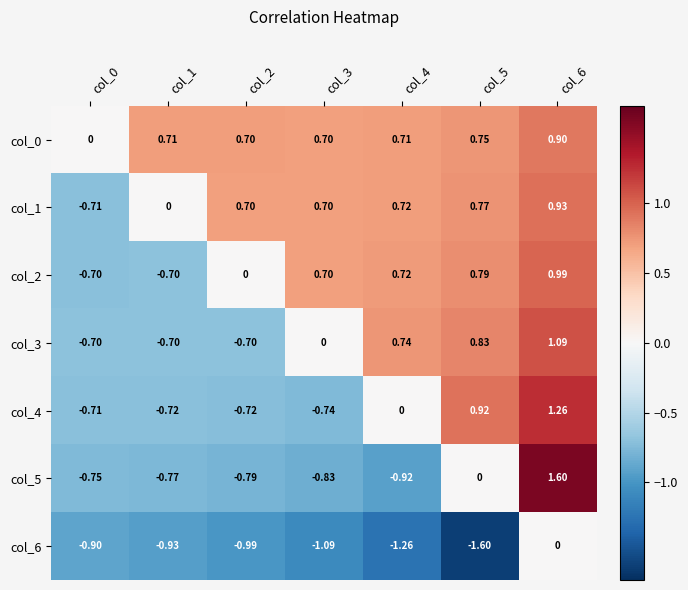

Is the value of col_6 at col_4 greater than the value of col_0 at col_2?

No